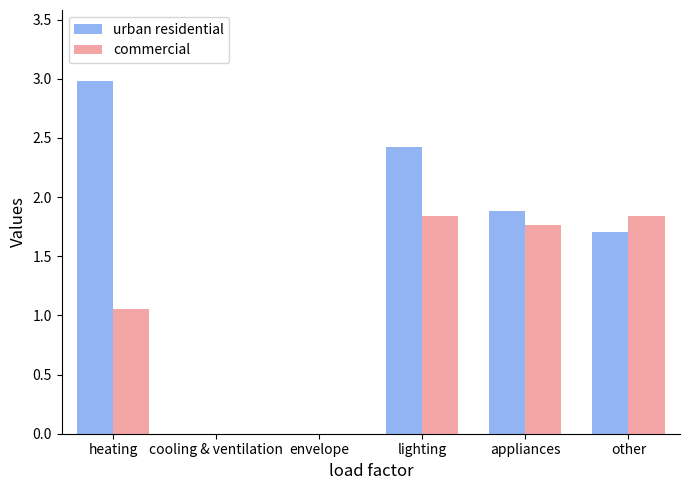

What is the sum of all urban residential values?

9.0